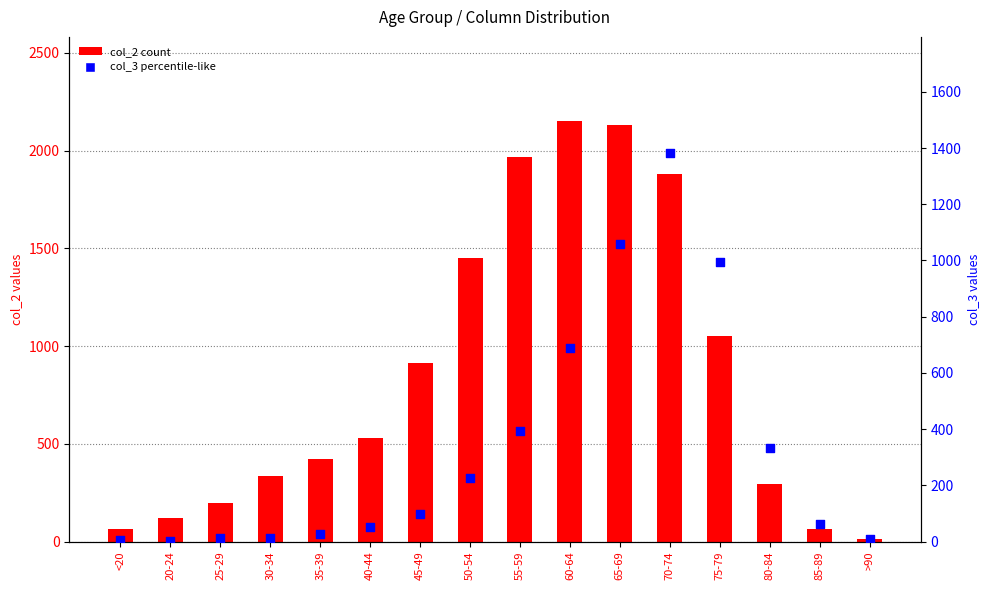

At which category is the sum across all series the highest?

70-74